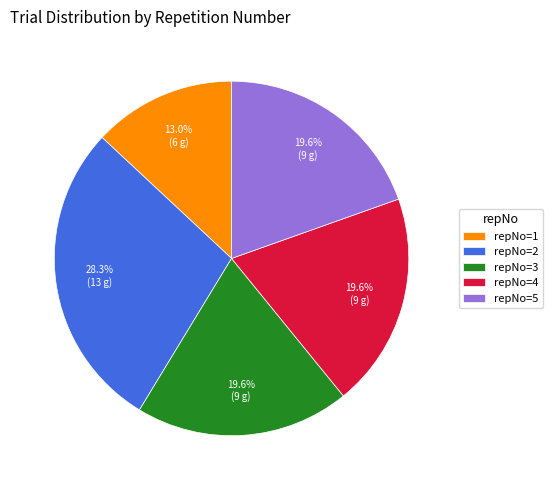

What is the smallest slice in the pie chart?

repNo=1